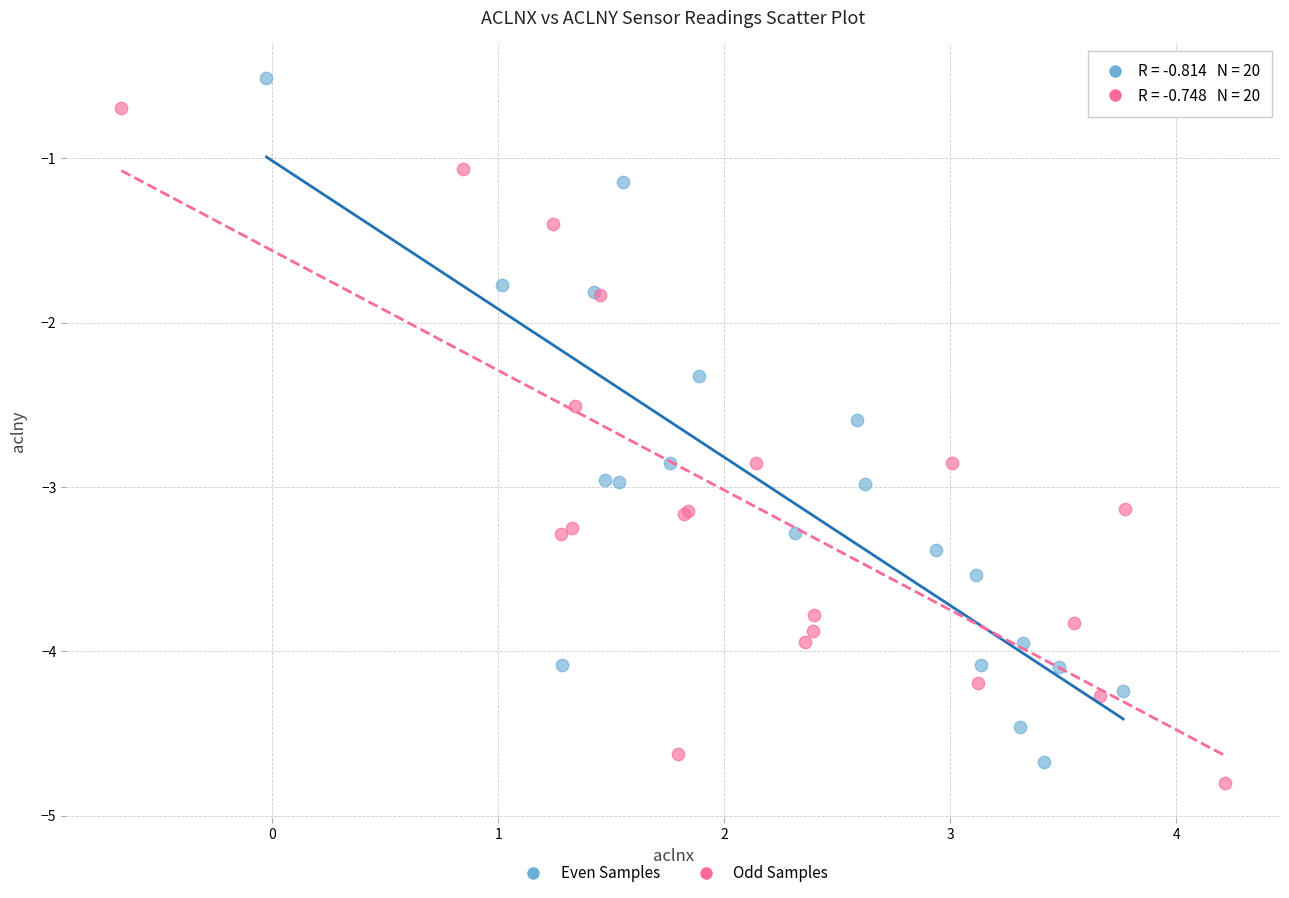

Which series reaches the maximum Y coordinate?

Even Samples